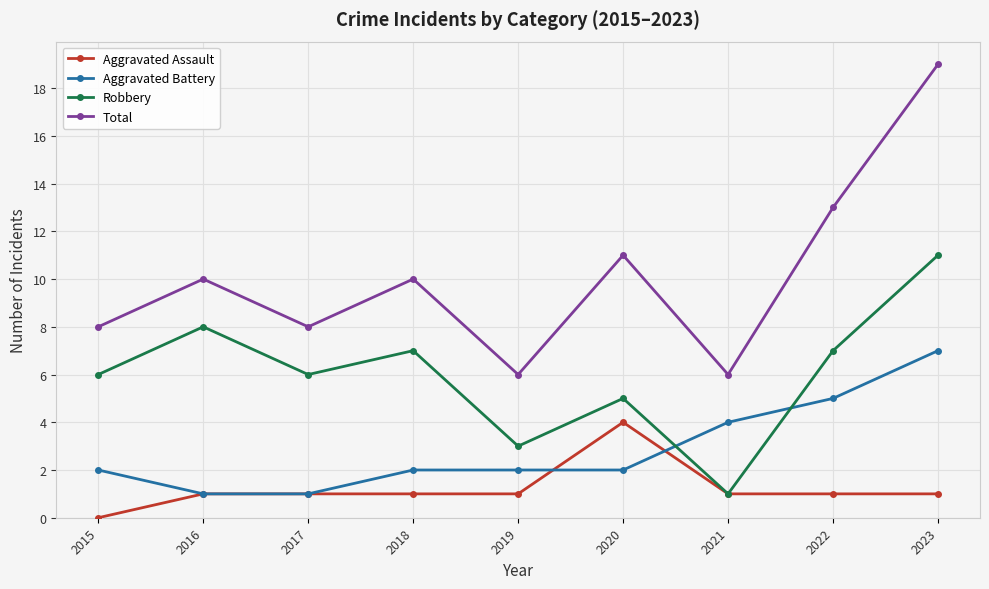

At which category is the sum across all series the highest?

2023